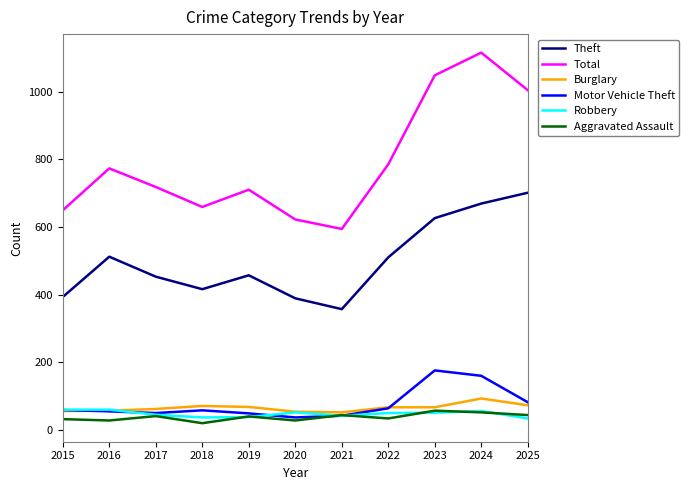

Which series has the widest spread of values?

Total